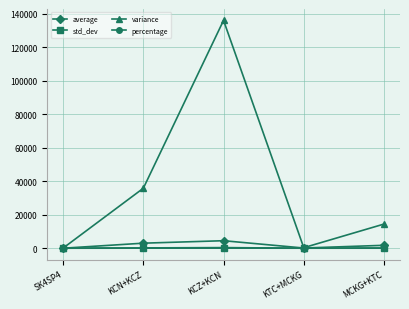

Read the variance value at KCZ+KCN.

136113.9